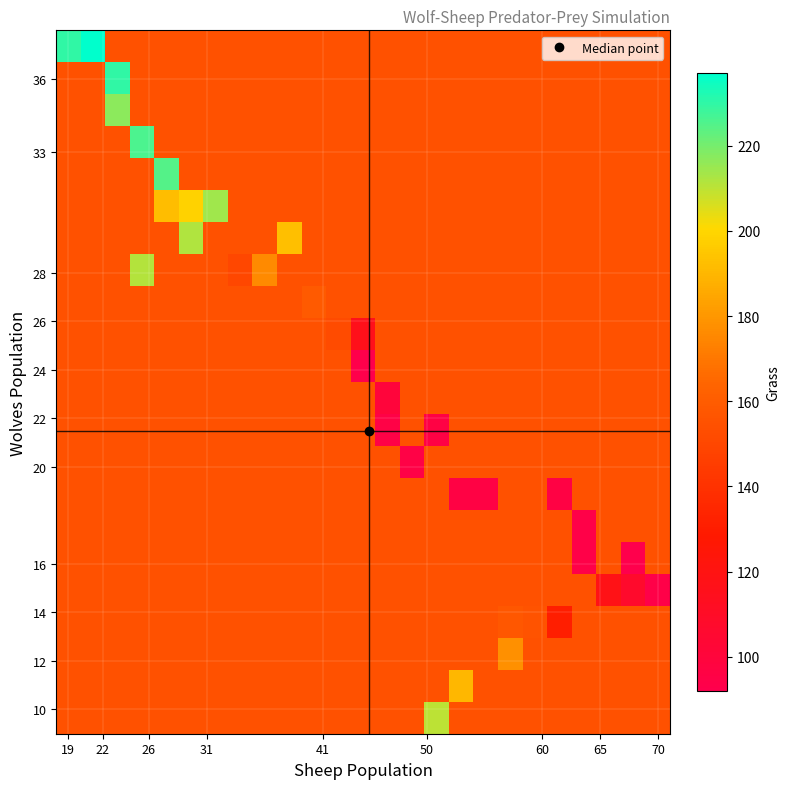

At how many categories does at least one series exceed 149?

25